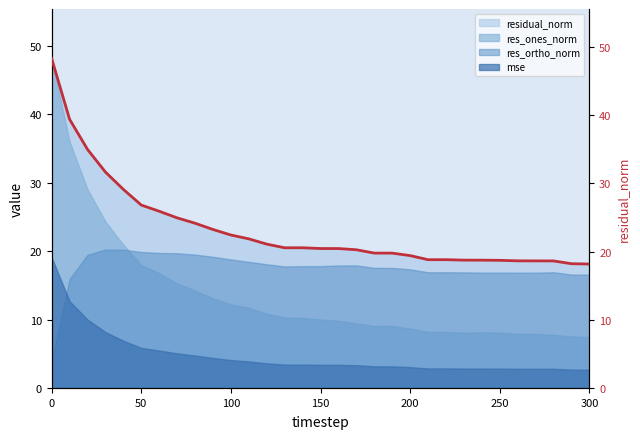

What is the value of the 27th point from the left?

18.7